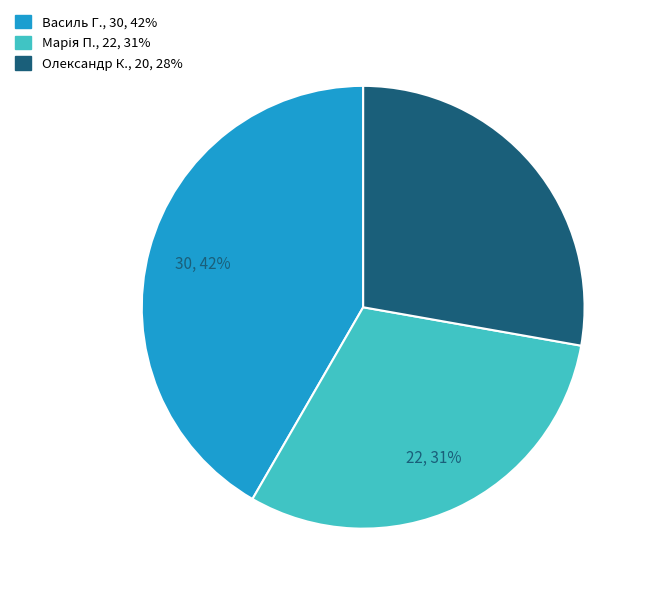

To the nearest percent, what is the average slice percentage?

33%